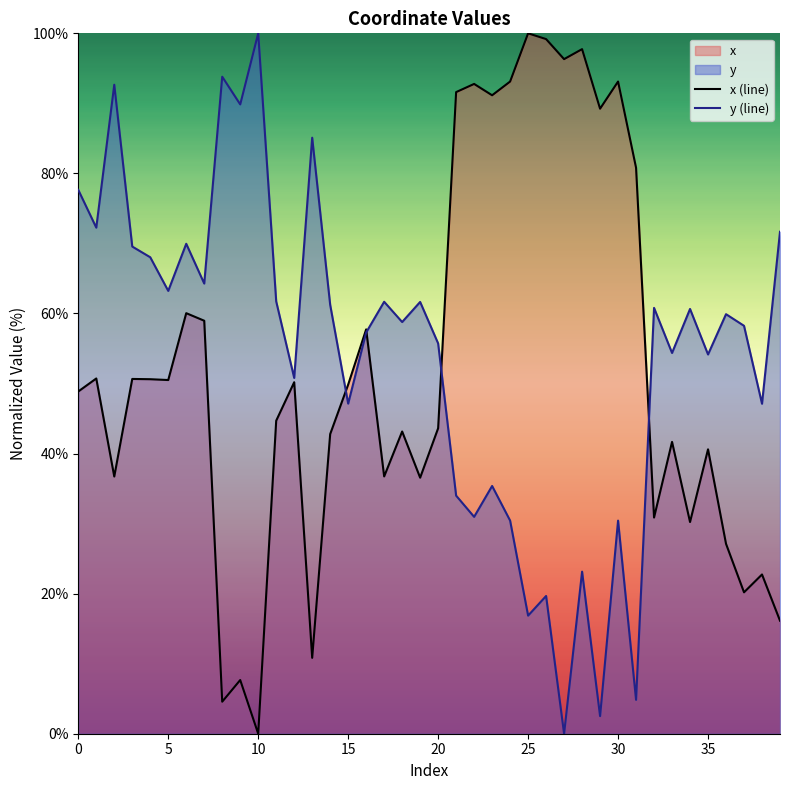

How many lines are shown in the chart?

2